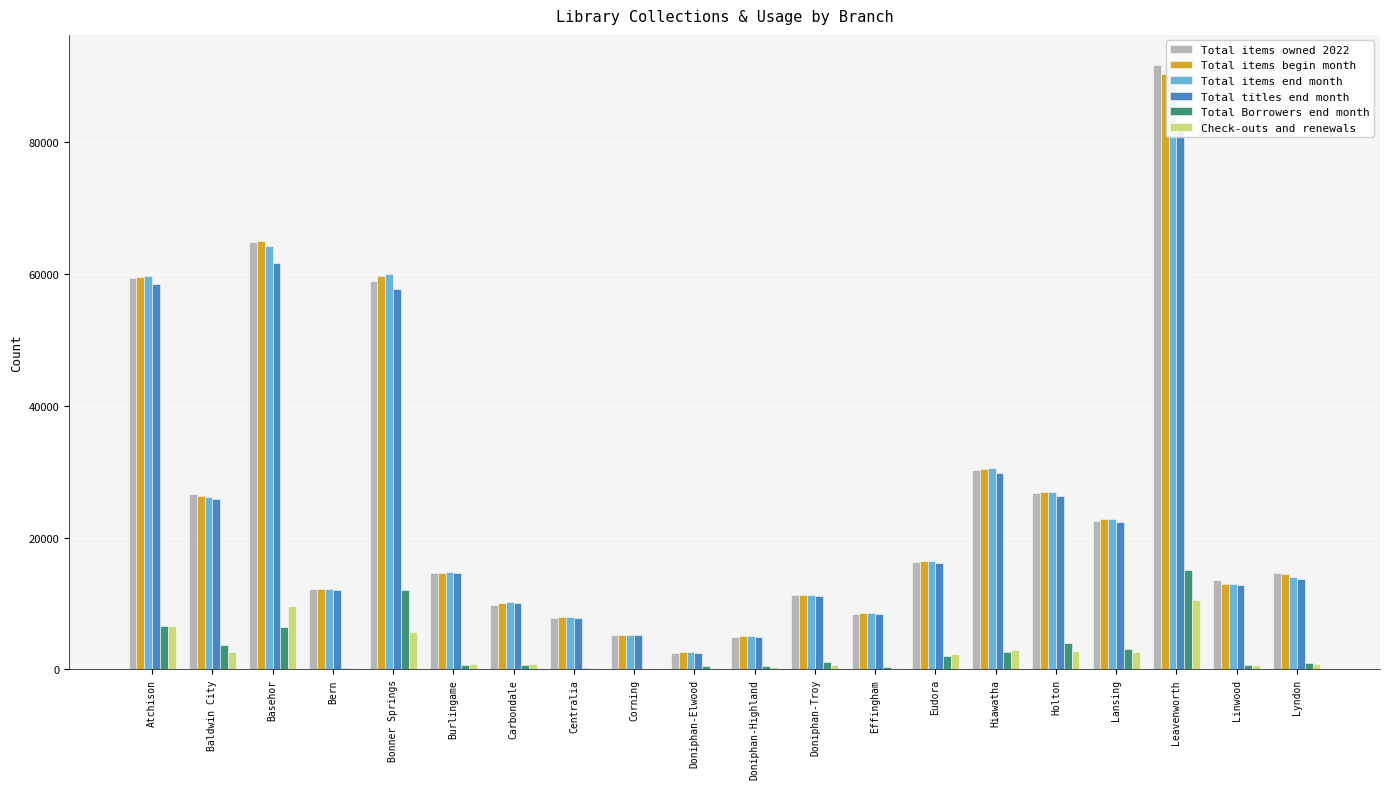

Which series has the largest total across all categories?

Total items begin month